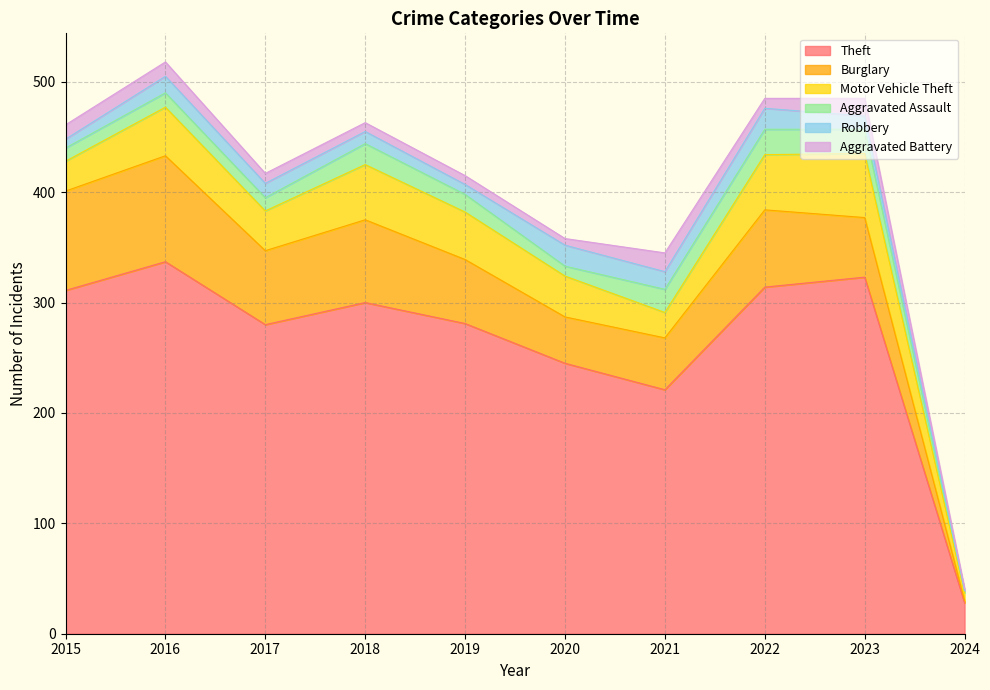

Where is Burglary nearest to the value 49?

2021